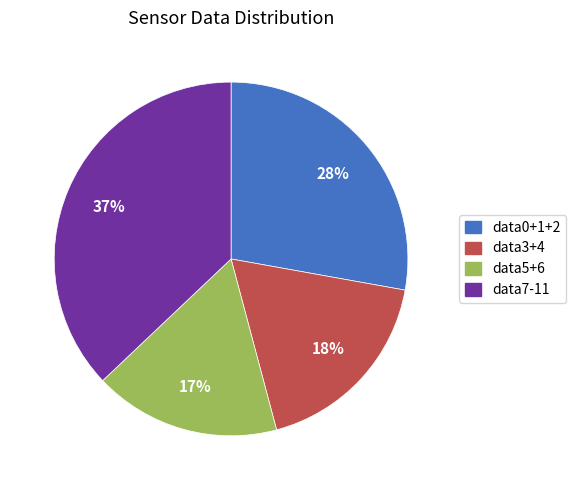

To the nearest percent, what is the average slice percentage?

25%